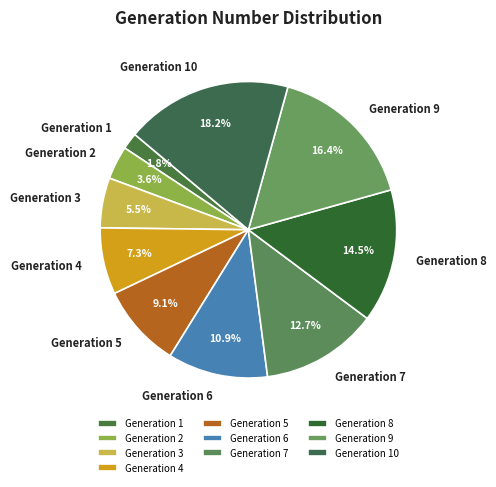

Which slice is the smallest?

Generation 1